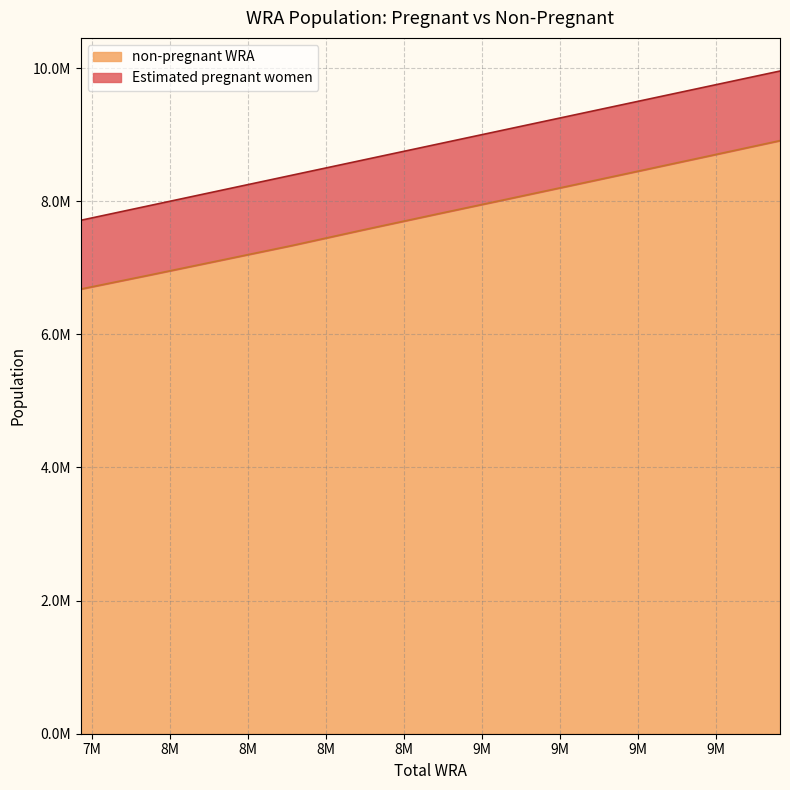

Reading right to left, extract all data points from this chart.

9956000=8910387.2	9743000=8695096.6	9522000=8472684.4	9301000=8251098.8	9075000=8025375.8	8850000=7801459.6	8620000=7570184.0	8391000=7334530.2	8163000=7113259.8	7936000=6892740.9	7713000=6679743.6